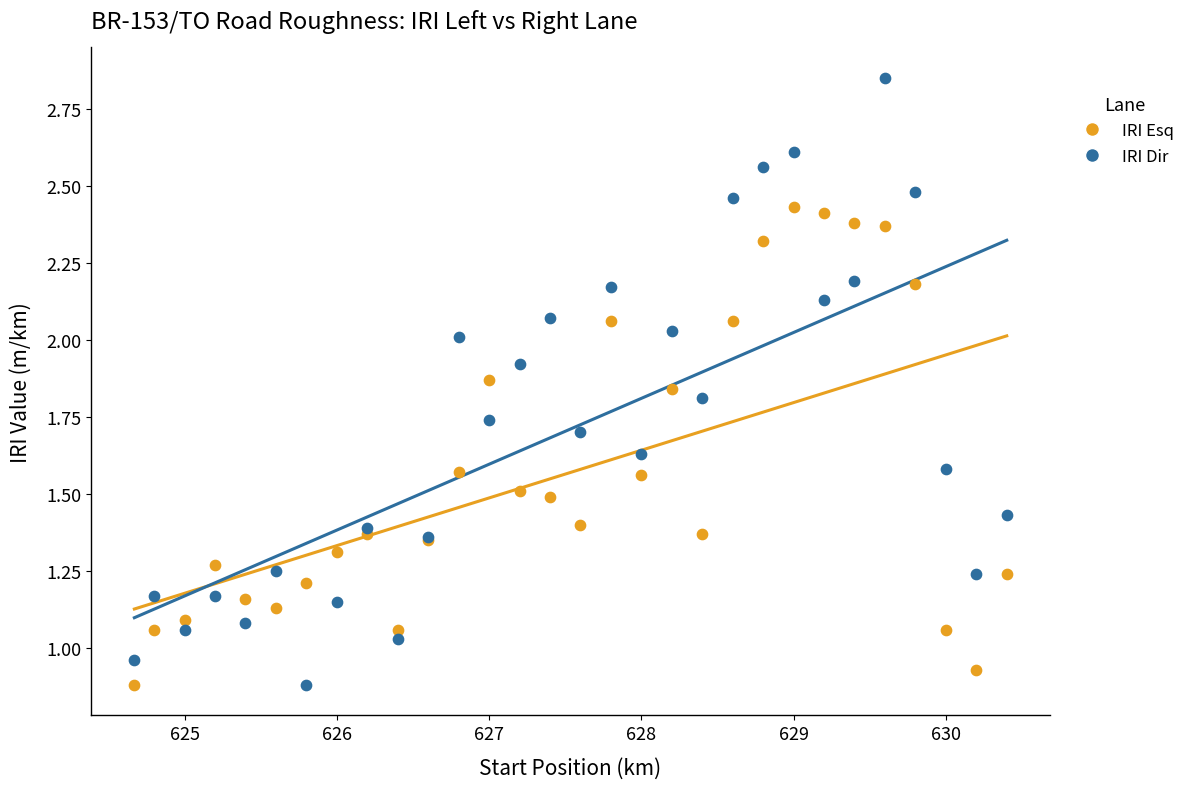

Which series reaches the maximum Y coordinate?

IRI Dir